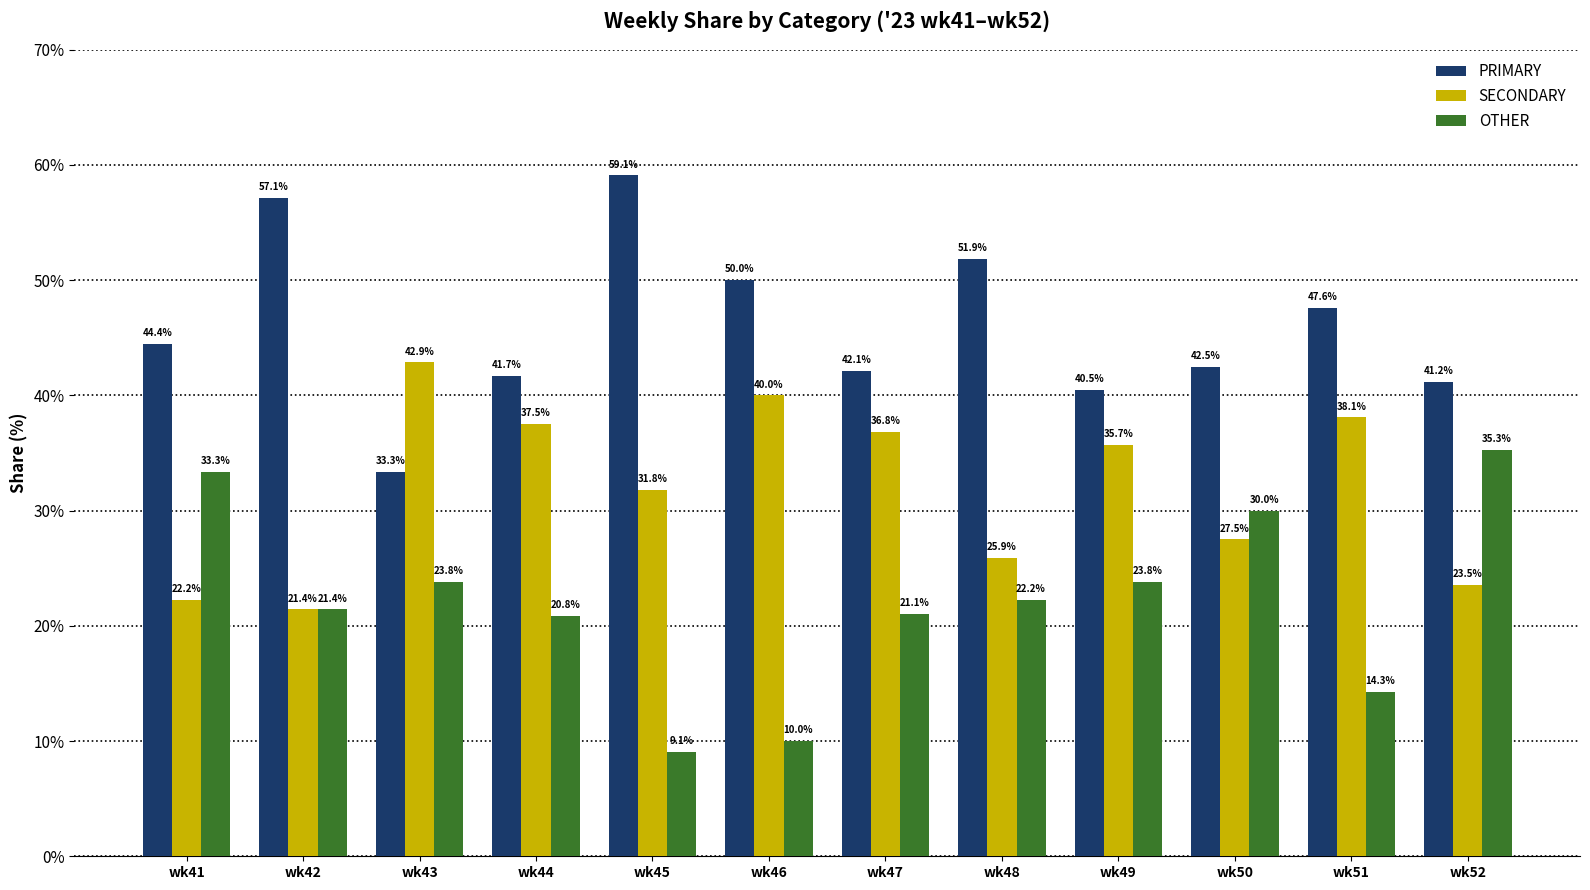

At how many categories does at least one series exceed 15?

12